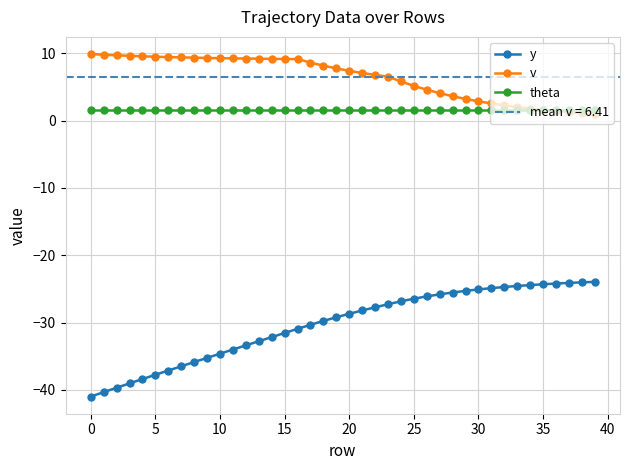

At which category is the sum across all series the highest?

23